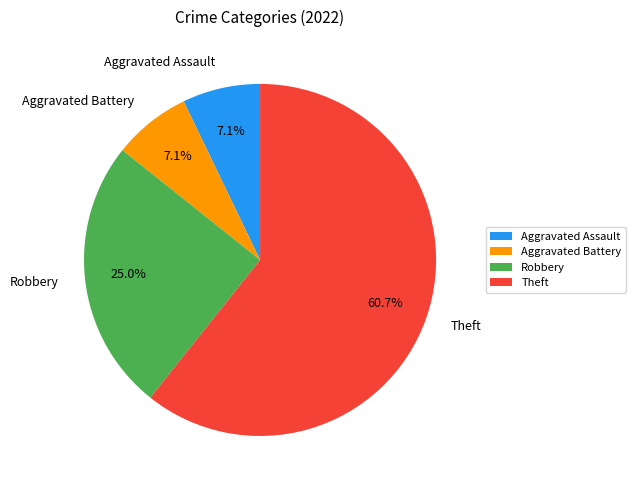

Is Robbery the majority of the pie?

No